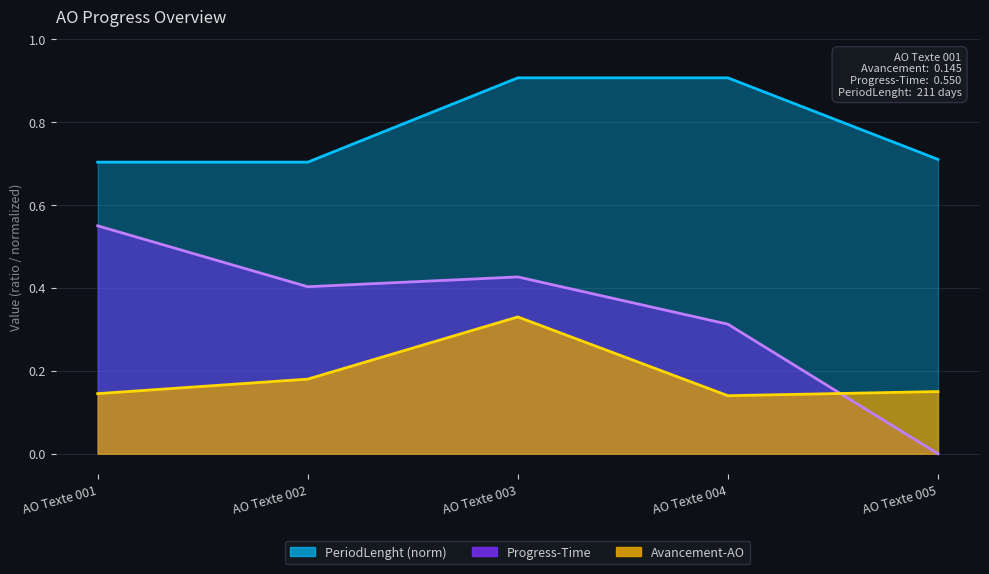

How many lines are shown in the chart?

3